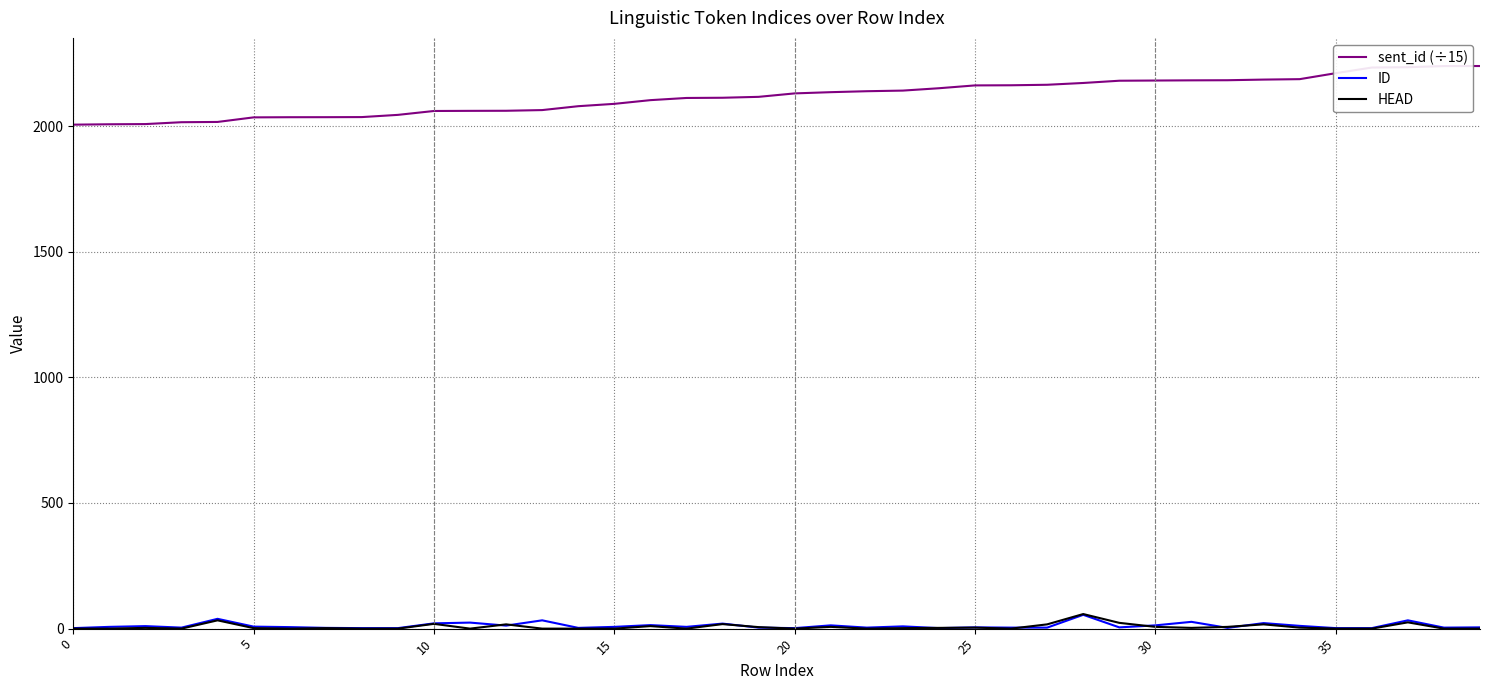

What is the sum of all sent_id (÷15) values?

84694.0